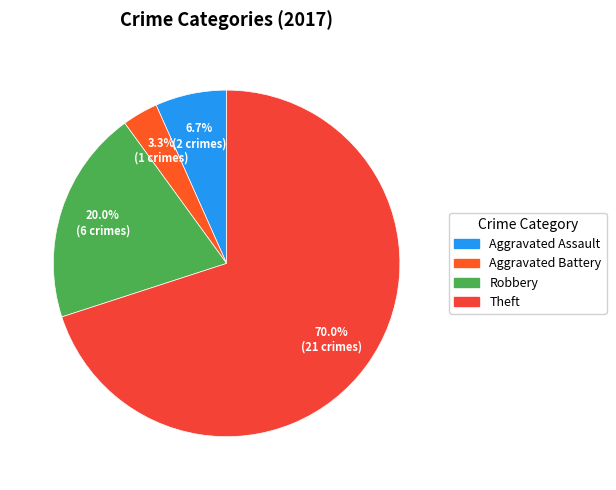

How many slices are in this pie chart?

4